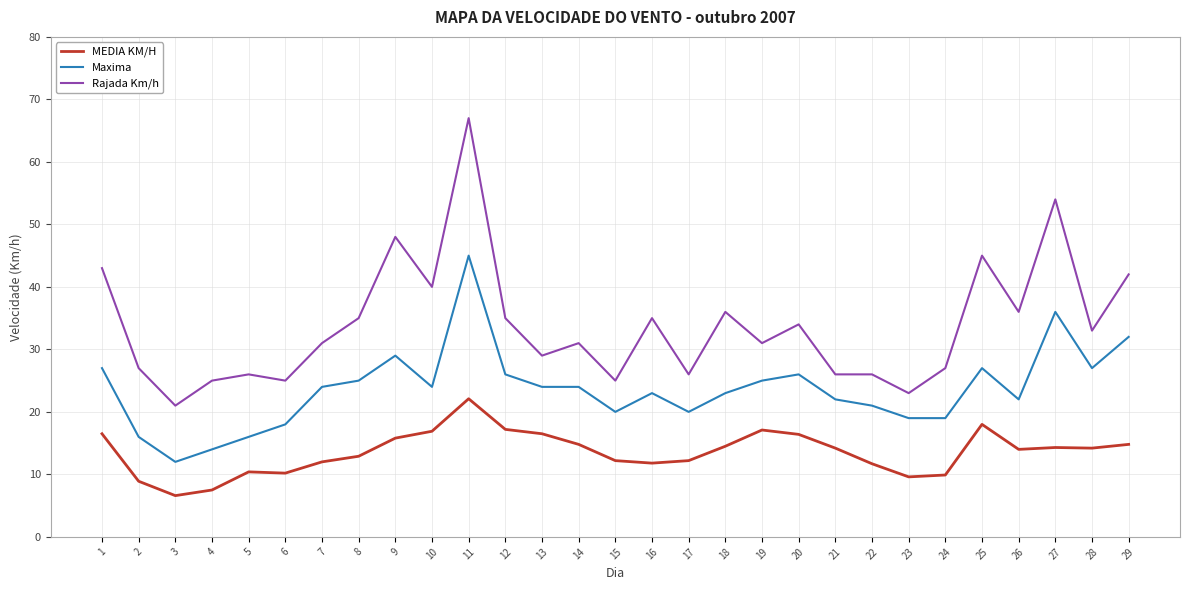

What is the sum of the Rajada Km/h values at 26 and 3?

57.0